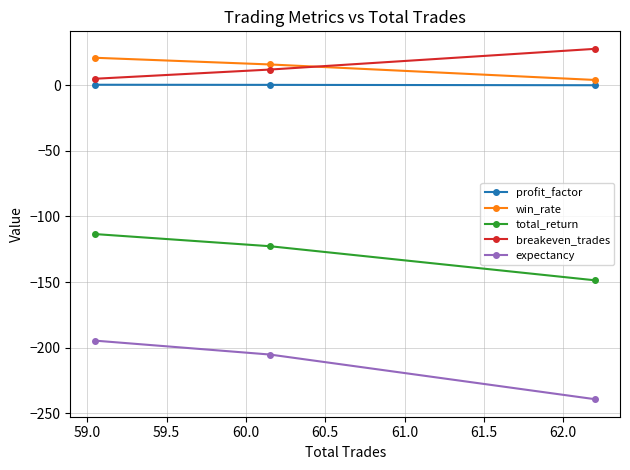

How many lines are shown in the chart?

5